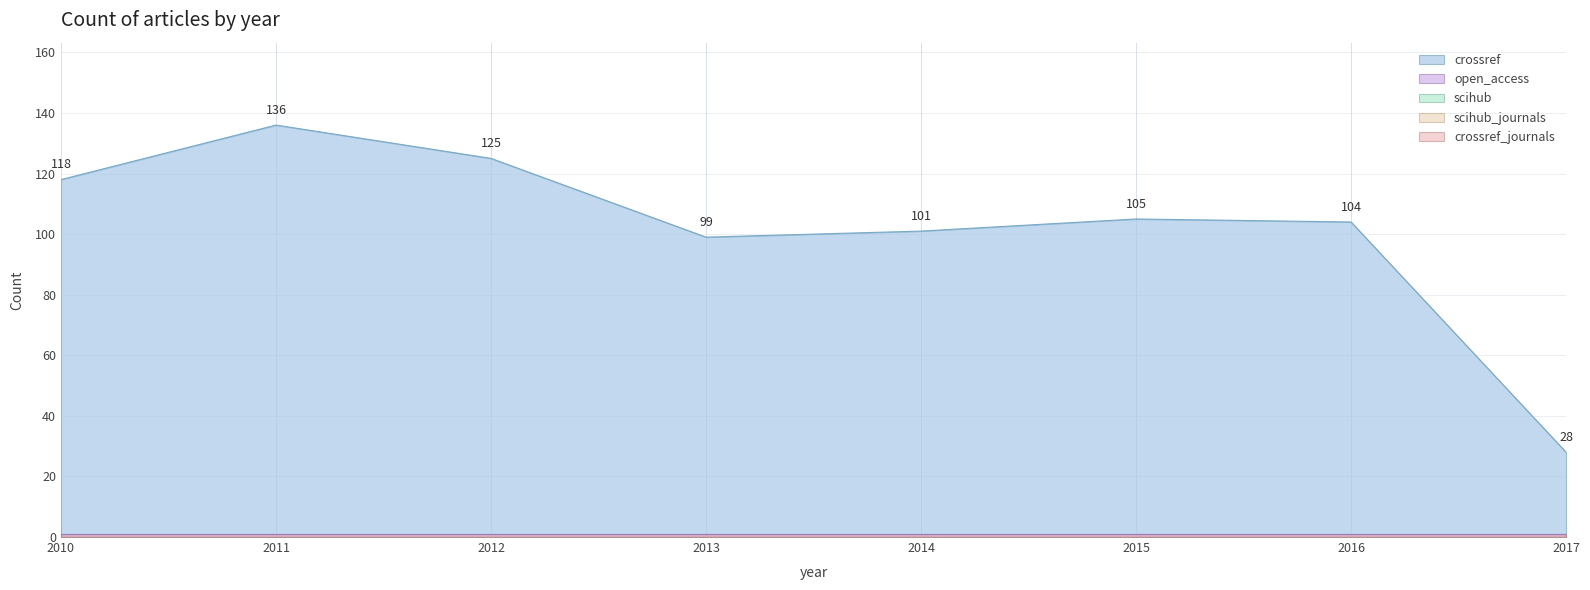

What is the average value of the crossref_journals series?

1